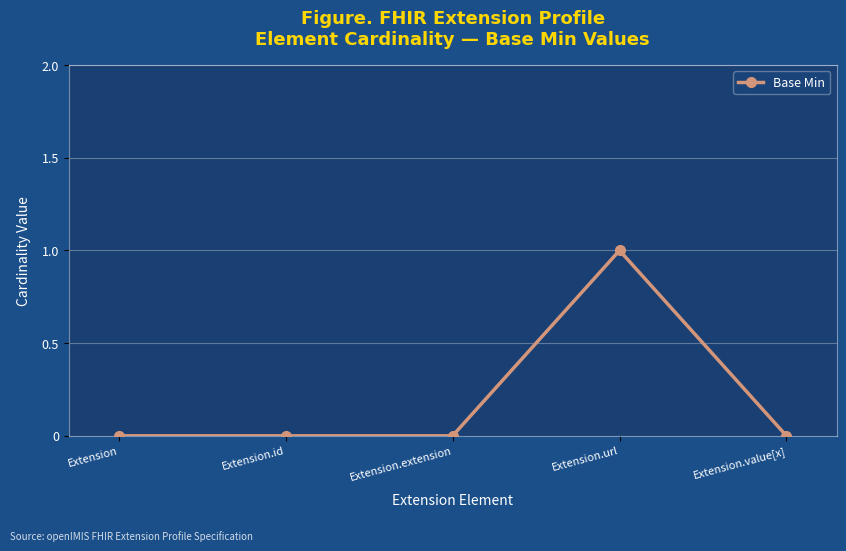

What position from the left is Extension.id?

2